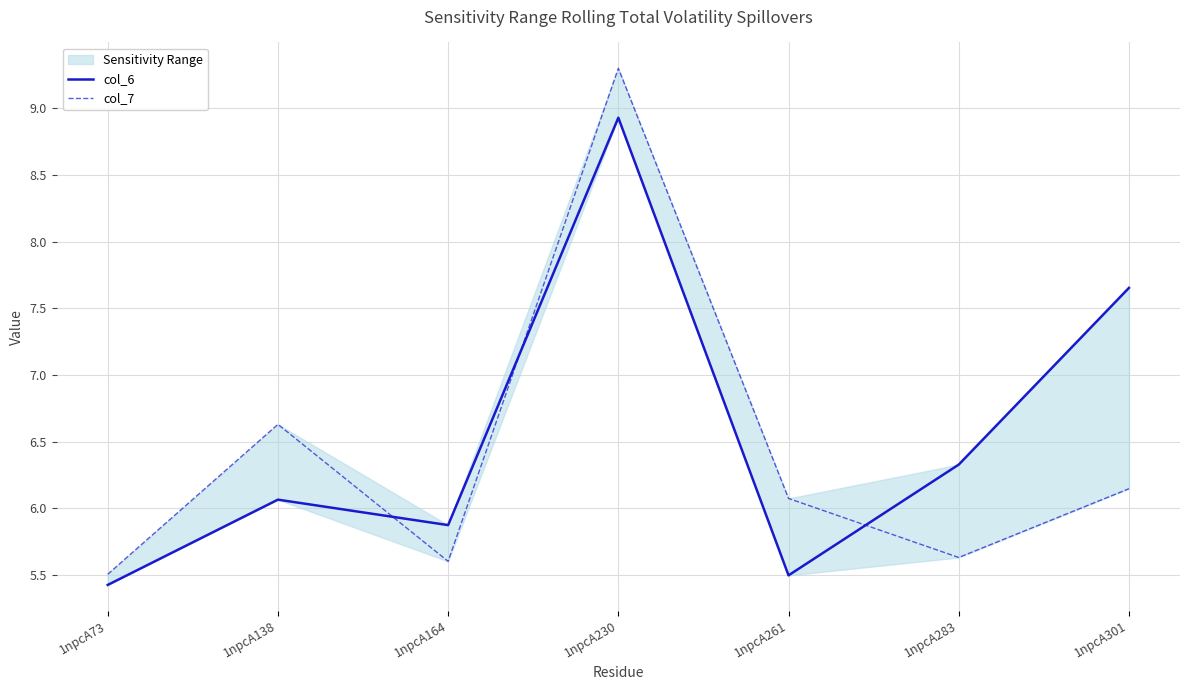

What is the difference between the maximum and minimum values in the col_6 series?

3.5